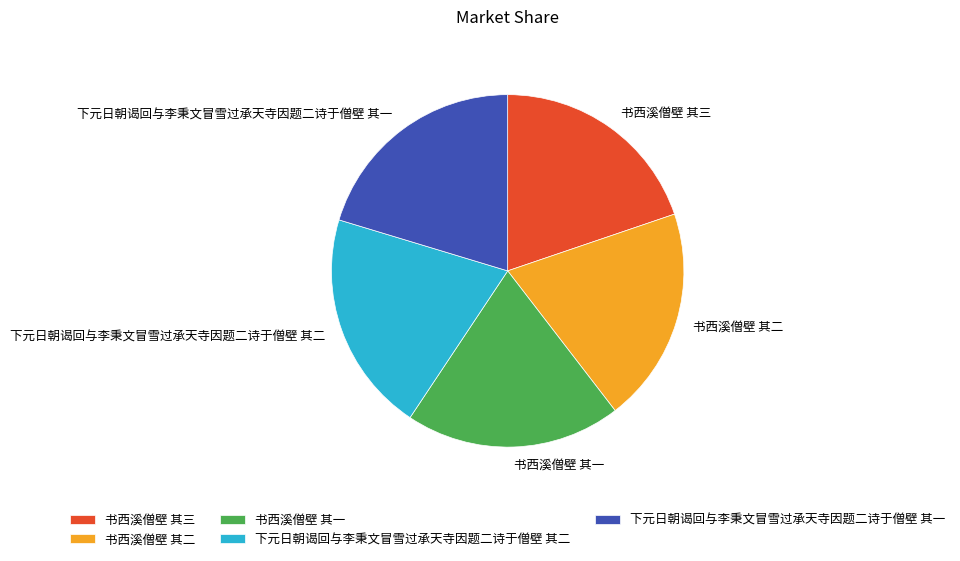

Which has a higher value, 书西溪僧壁 其三 or 下元日朝谒回与李秉文冒雪过承天寺因题二诗于僧壁 其二?

下元日朝谒回与李秉文冒雪过承天寺因题二诗于僧壁 其二